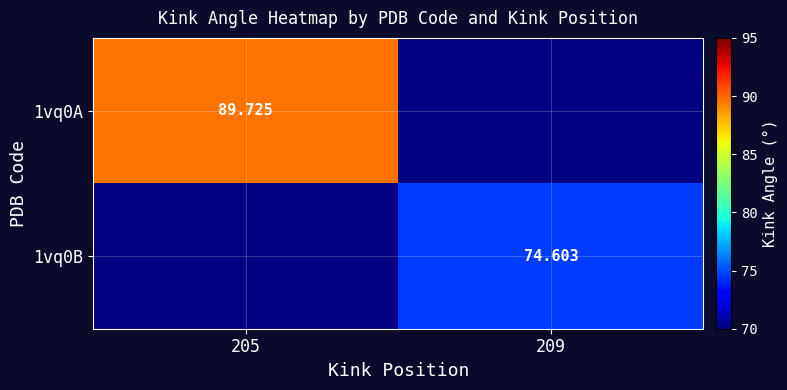

Is the value of 1vq0B at 205 greater than the value of 1vq0A at 205?

No